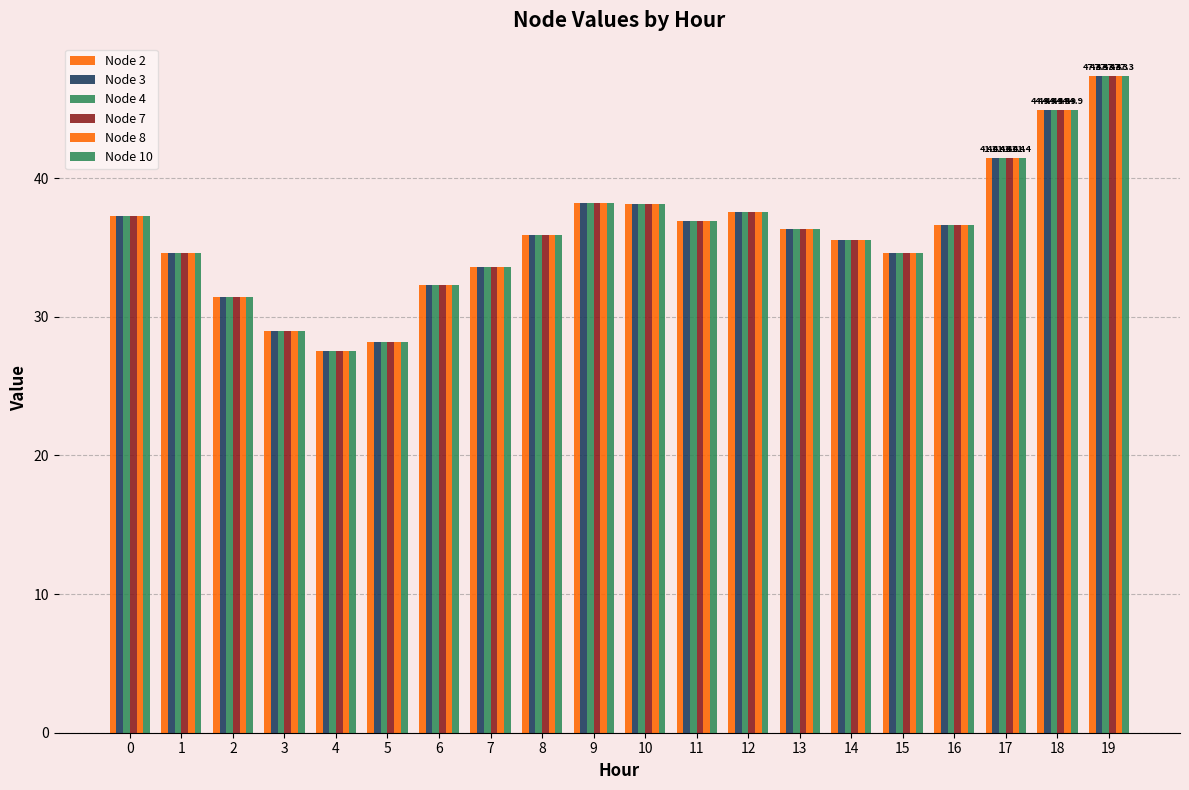

Rank the series by their maximum value, from highest to lowest.

Node 2, Node 3, Node 4, Node 7, Node 8, Node 10